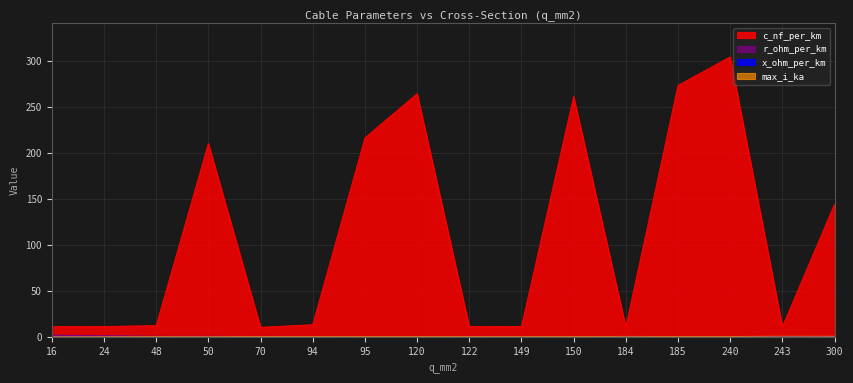

At which category is the sum across all series the highest?

240